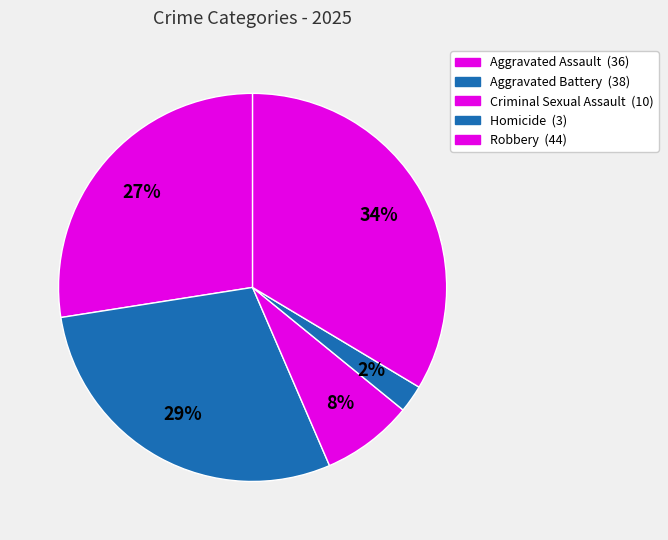

Which has a higher value, Aggravated Battery or Aggravated Assault?

Aggravated Battery